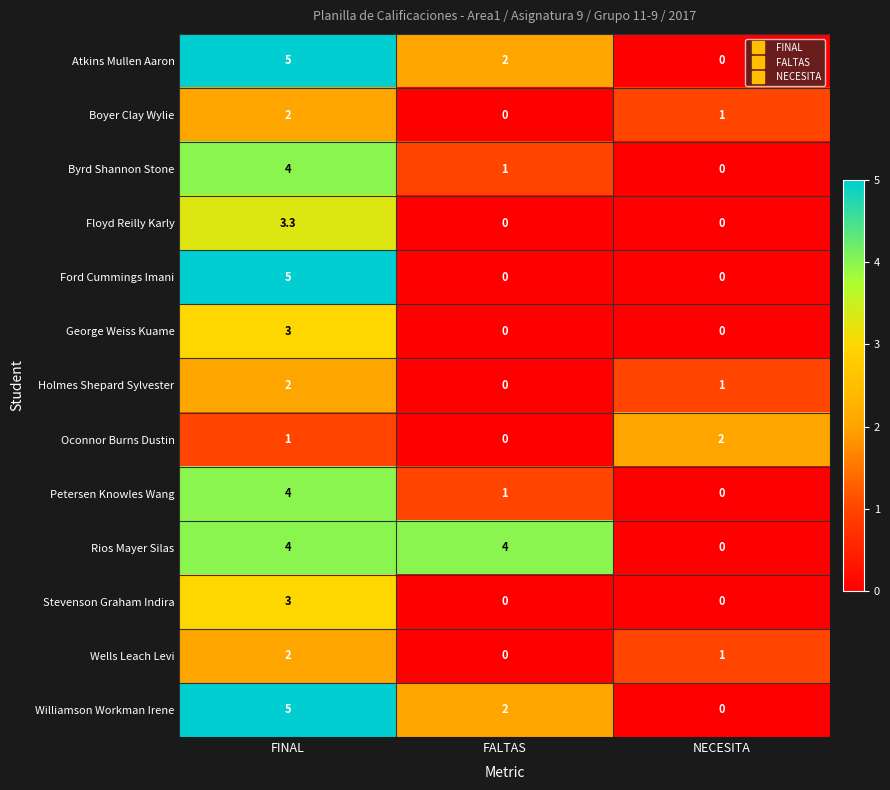

At which category is the sum across all series the highest?

FINAL